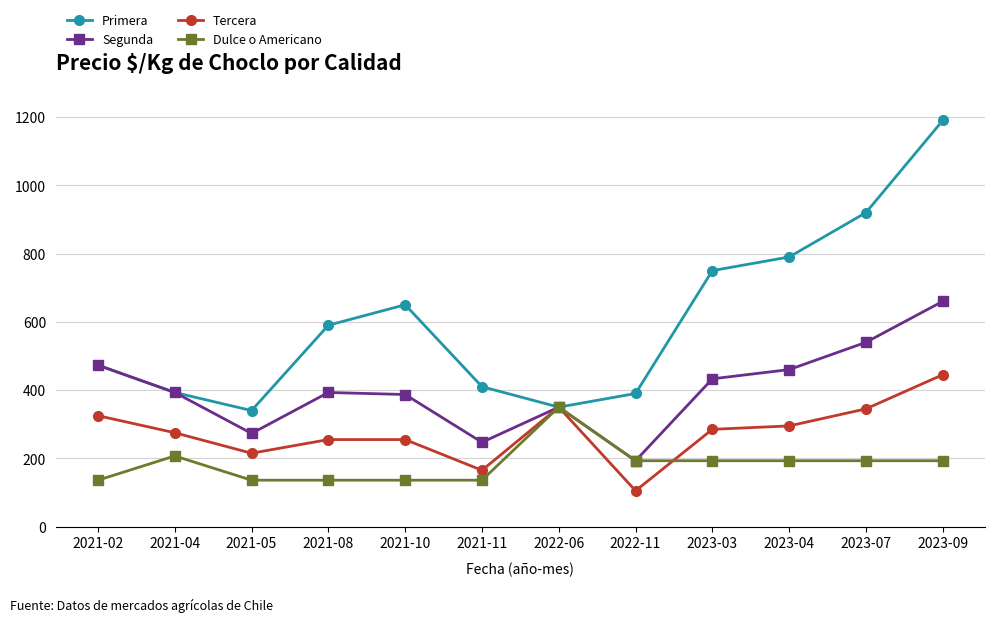

What is the approximate value of Dulce o Americano at 2021-05?

136